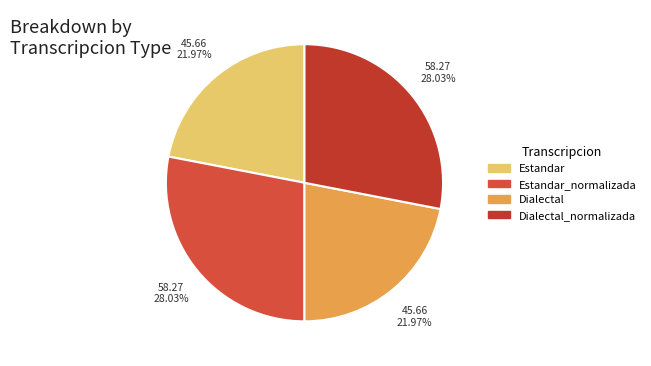

To the nearest percent, what is the combined percentage of Dialectal_normalizada and Estandar?

50%